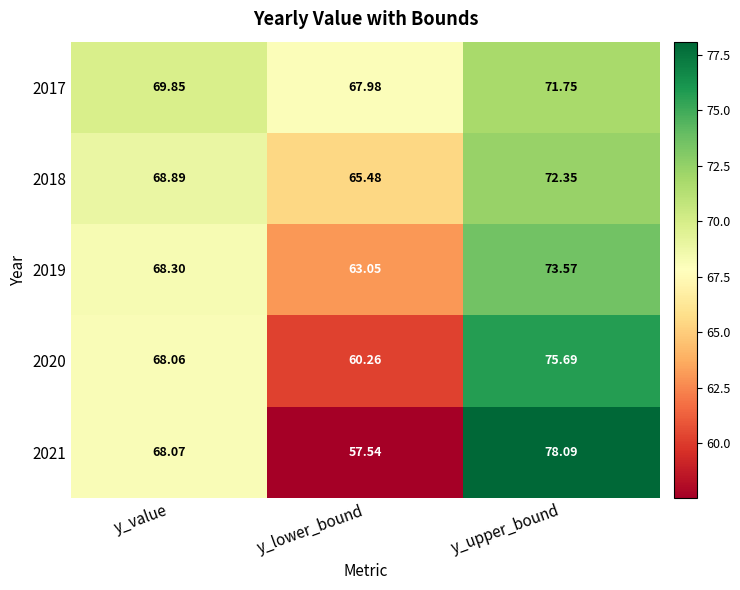

At which category is the sum across all series the highest?

y_upper_bound